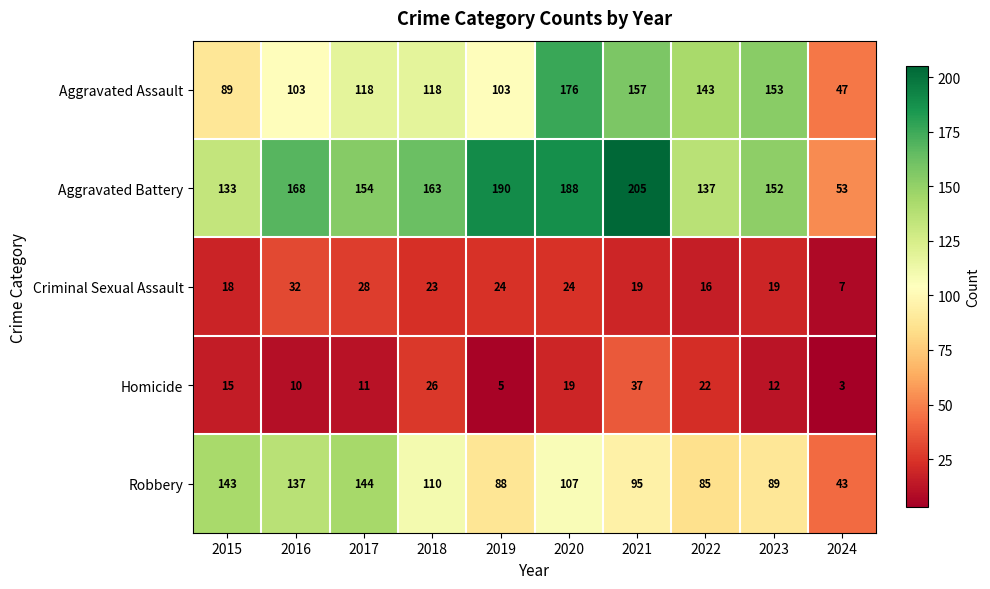

What is the total value across all series at 2021?

513